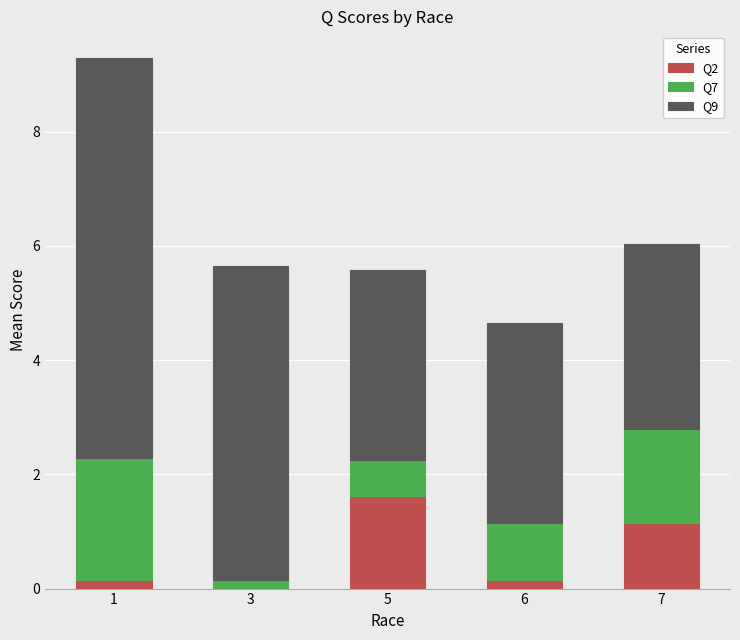

True or false: Q2 has a value of 1.8 at 7.

False